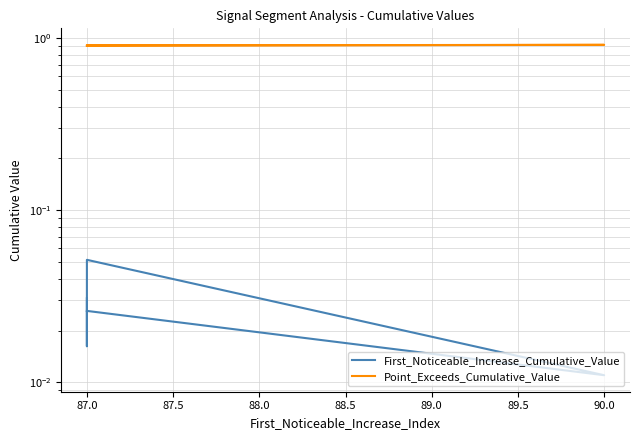

Rank the series by their average value, from lowest to highest.

First_Noticeable_Increase_Cumulative_Value, Point_Exceeds_Cumulative_Value